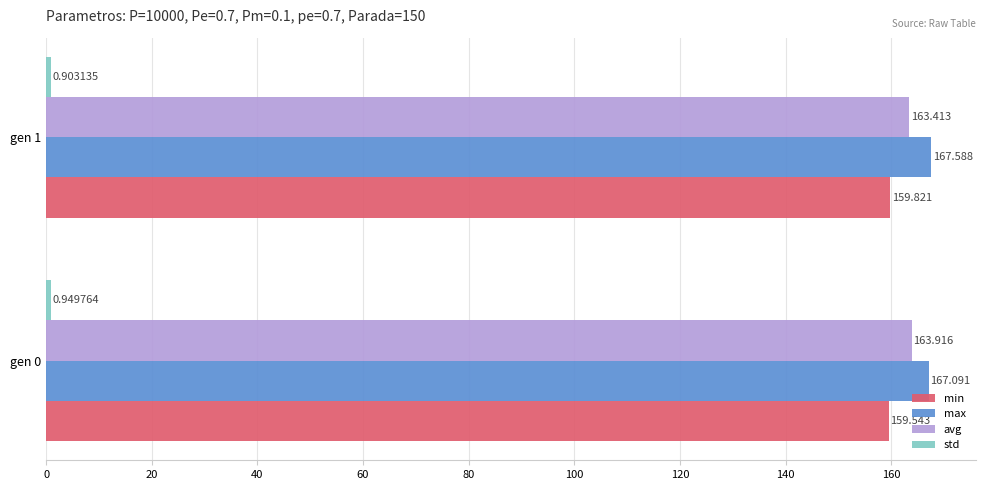

Is the value of max at gen 0 greater than the value of min at gen 0?

Yes